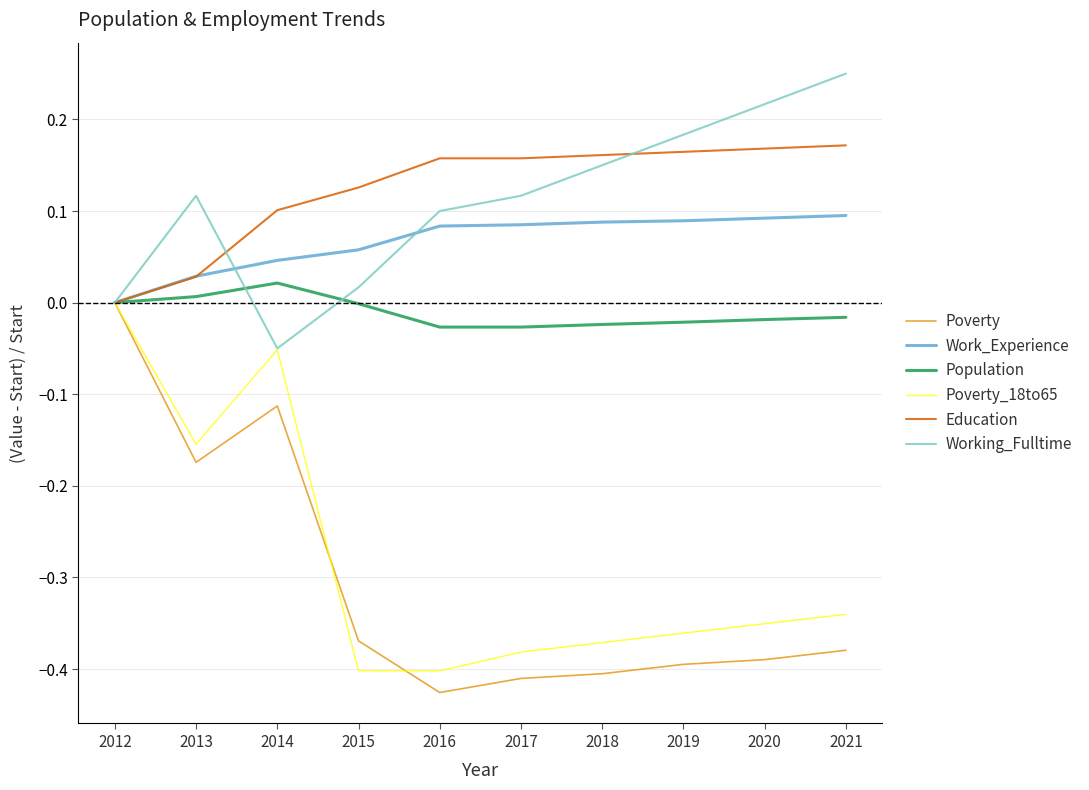

At which label does Work_Experience reach its minimum?

2012